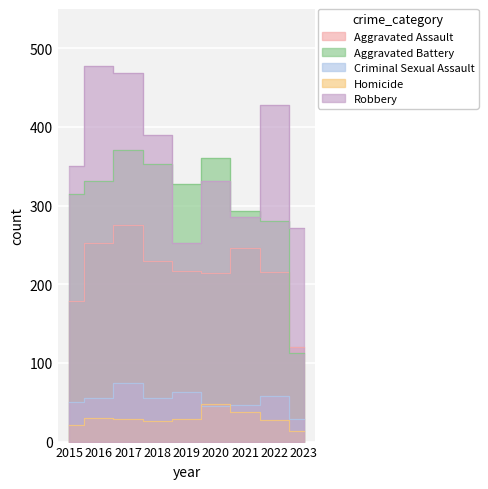

Reading left to right, list all the values displayed in this chart.

Aggravated Assault: 2015=179	2016=252	2017=275	2018=229	2019=217	2020=214	2021=246	2022=216	2023=120
Aggravated Battery: 2015=315	2016=331	2017=371	2018=353	2019=327	2020=361	2021=293	2022=280	2023=113
Criminal Sexual Assault: 2015=50	2016=56	2017=75	2018=56	2019=63	2020=45	2021=47	2022=58	2023=29
Homicide: 2015=21	2016=30	2017=29	2018=26	2019=29	2020=48	2021=37	2022=27	2023=14
Robbery: 2015=350	2016=478	2017=469	2018=390	2019=253	2020=331	2021=286	2022=428	2023=272